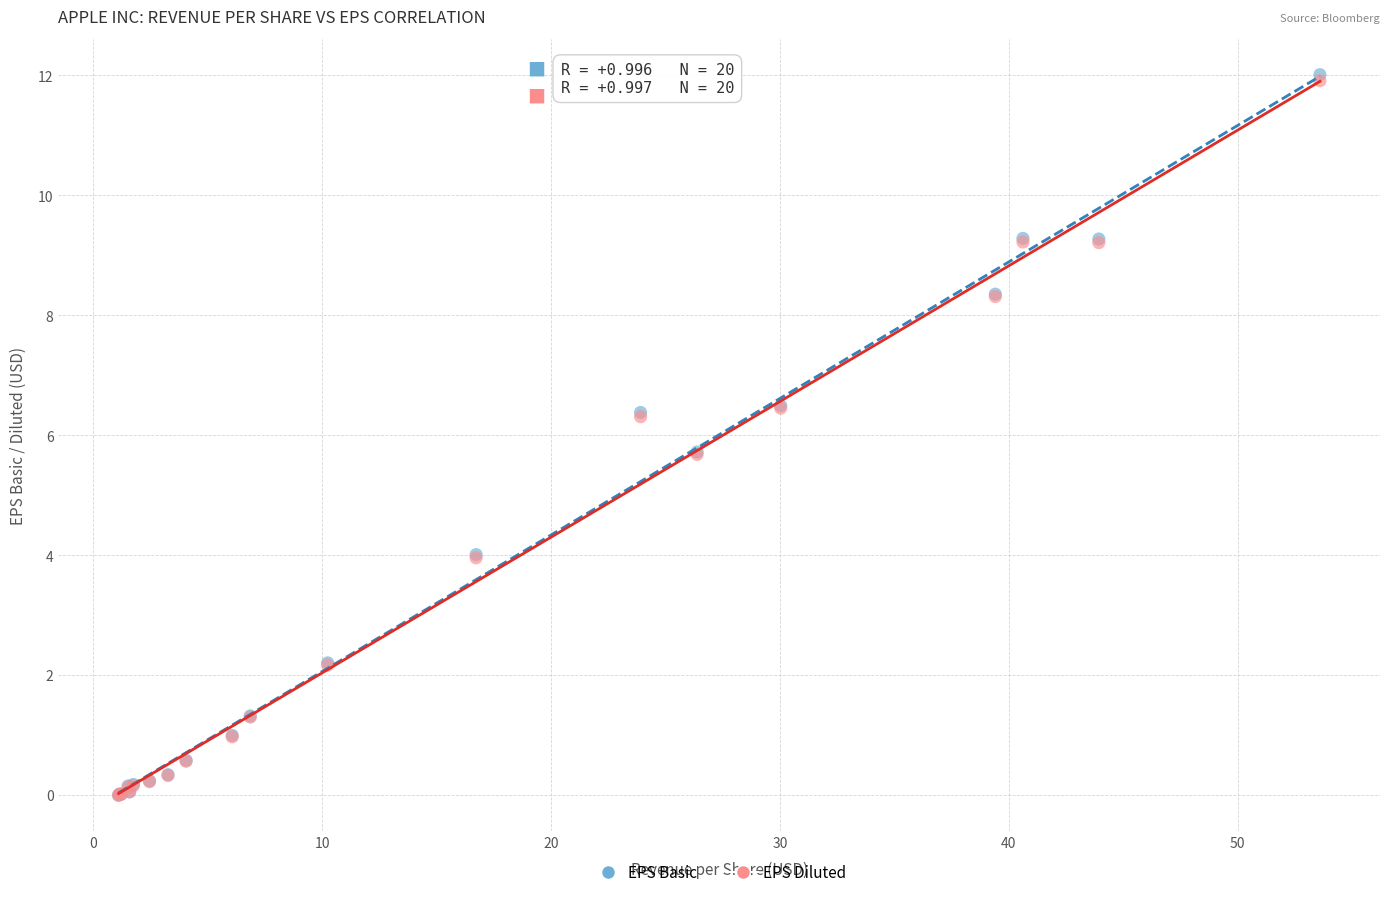

Which series has the largest Y range (max minus min)?

EPS Basic